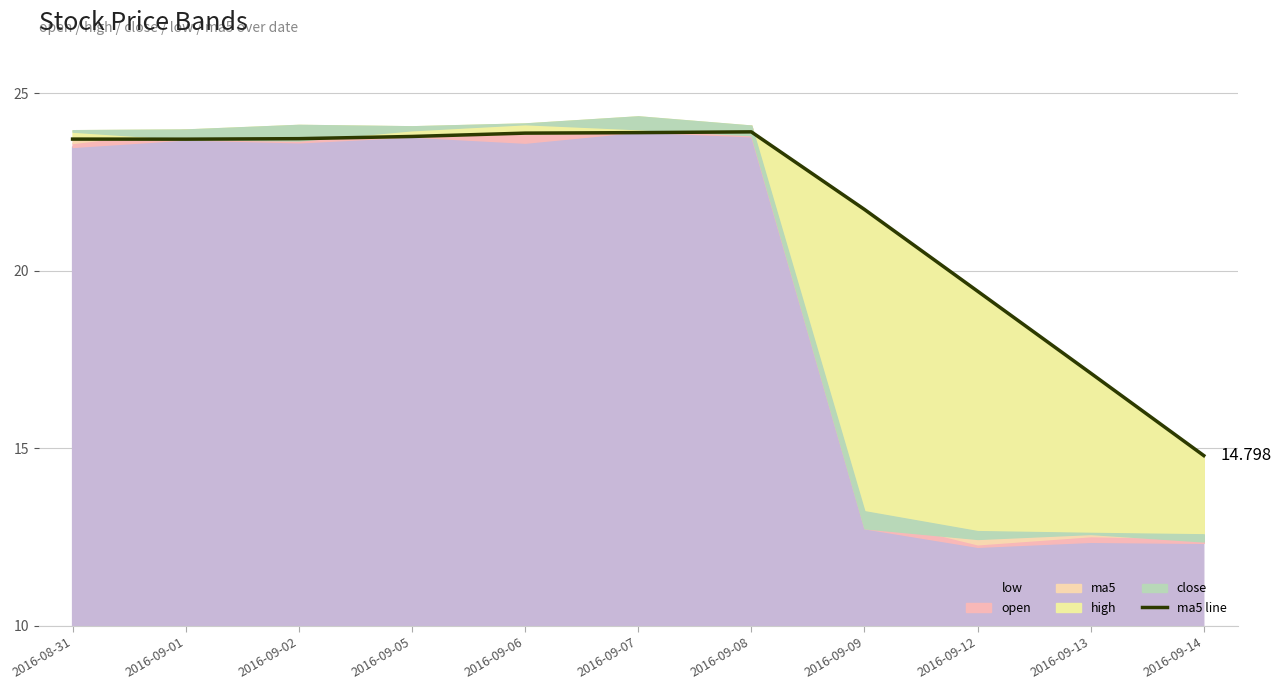

Is it true that the value at 2016-09-06 is 23.9?

True